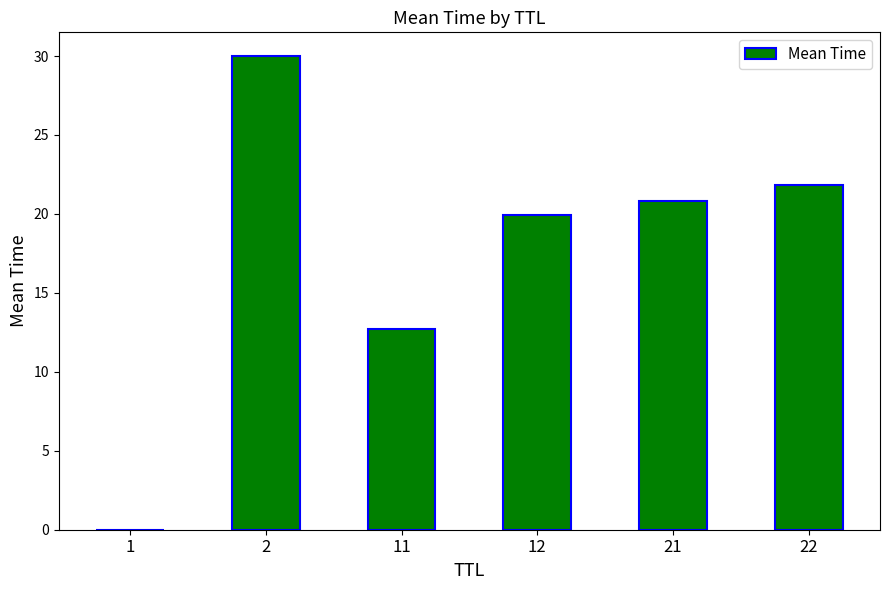

What is the sum of all values?

105.3